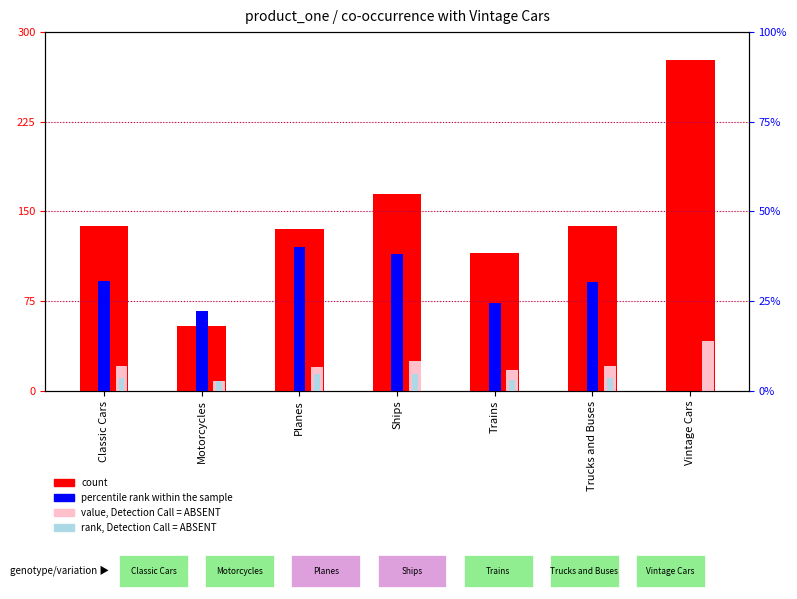

What is the difference between the highest and lowest values at Planes?

130.2